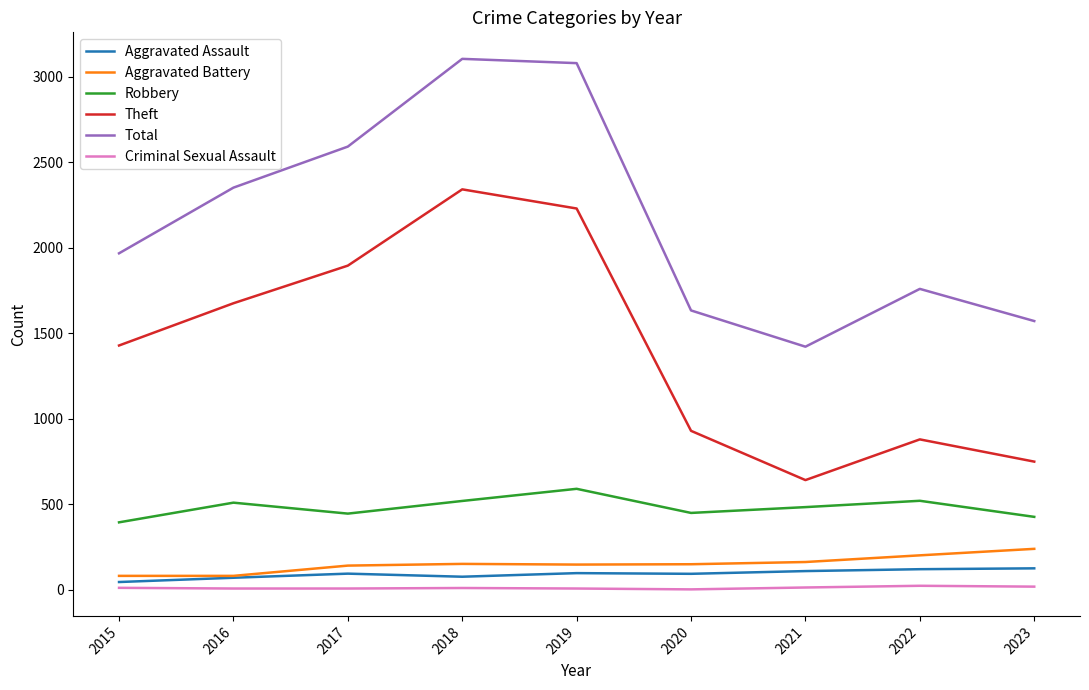

How many categories are shown in the chart?

9